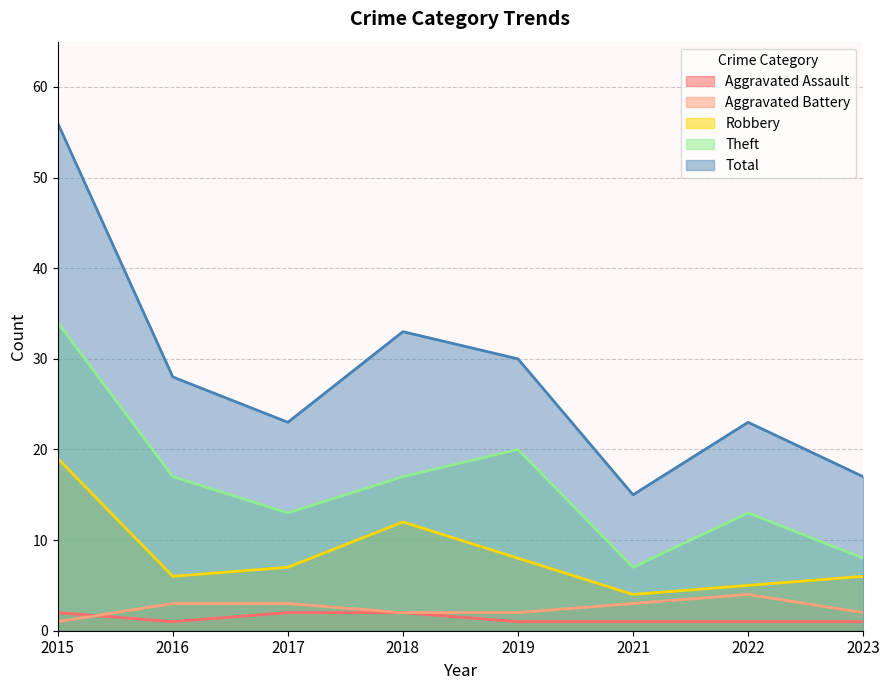

Which series has the widest spread of values?

Total